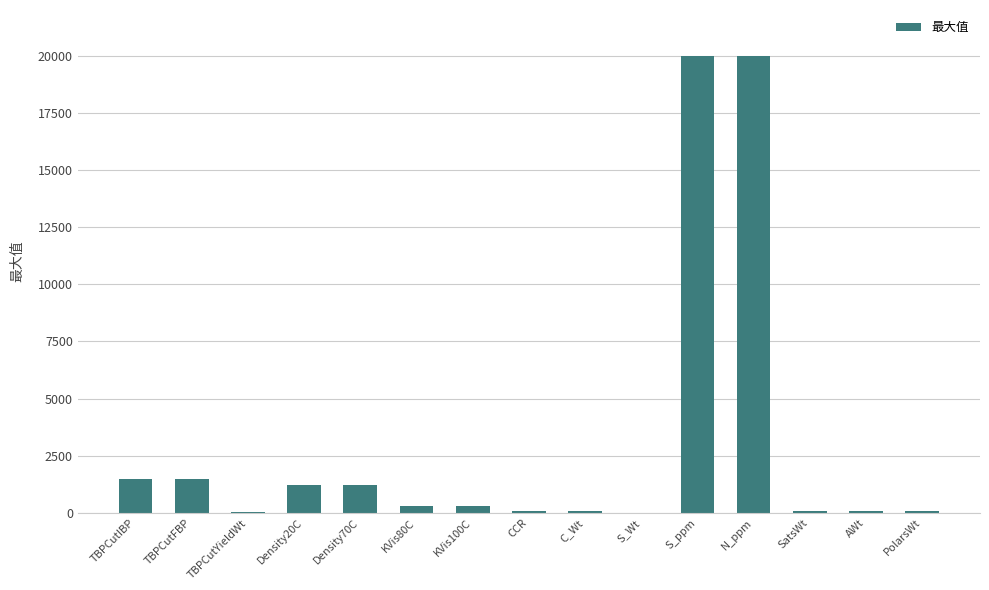

What is the change in value from TBPCutYieldWt to N_ppm?

+19950